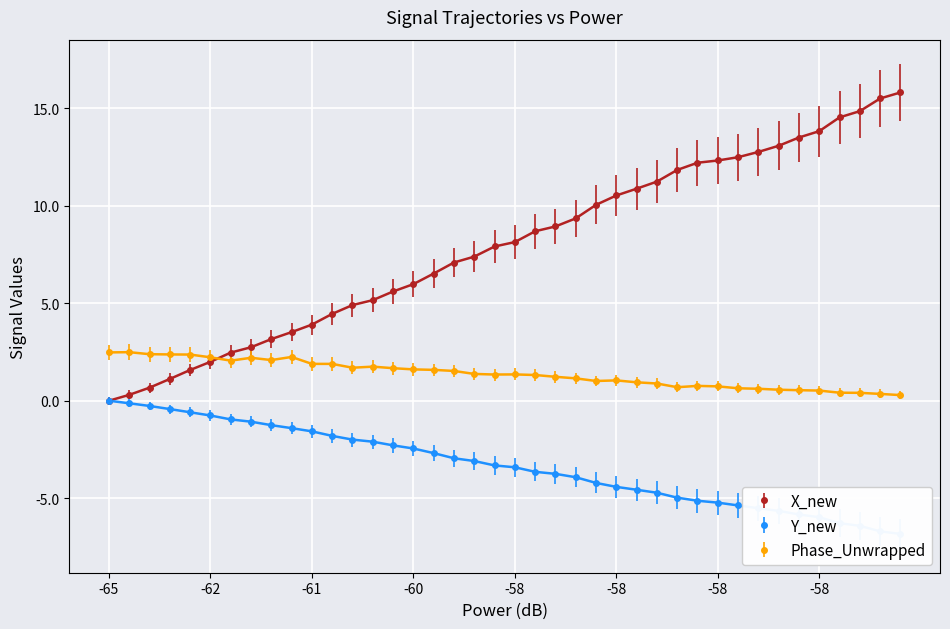

How many positive values does the X_new series have?

39